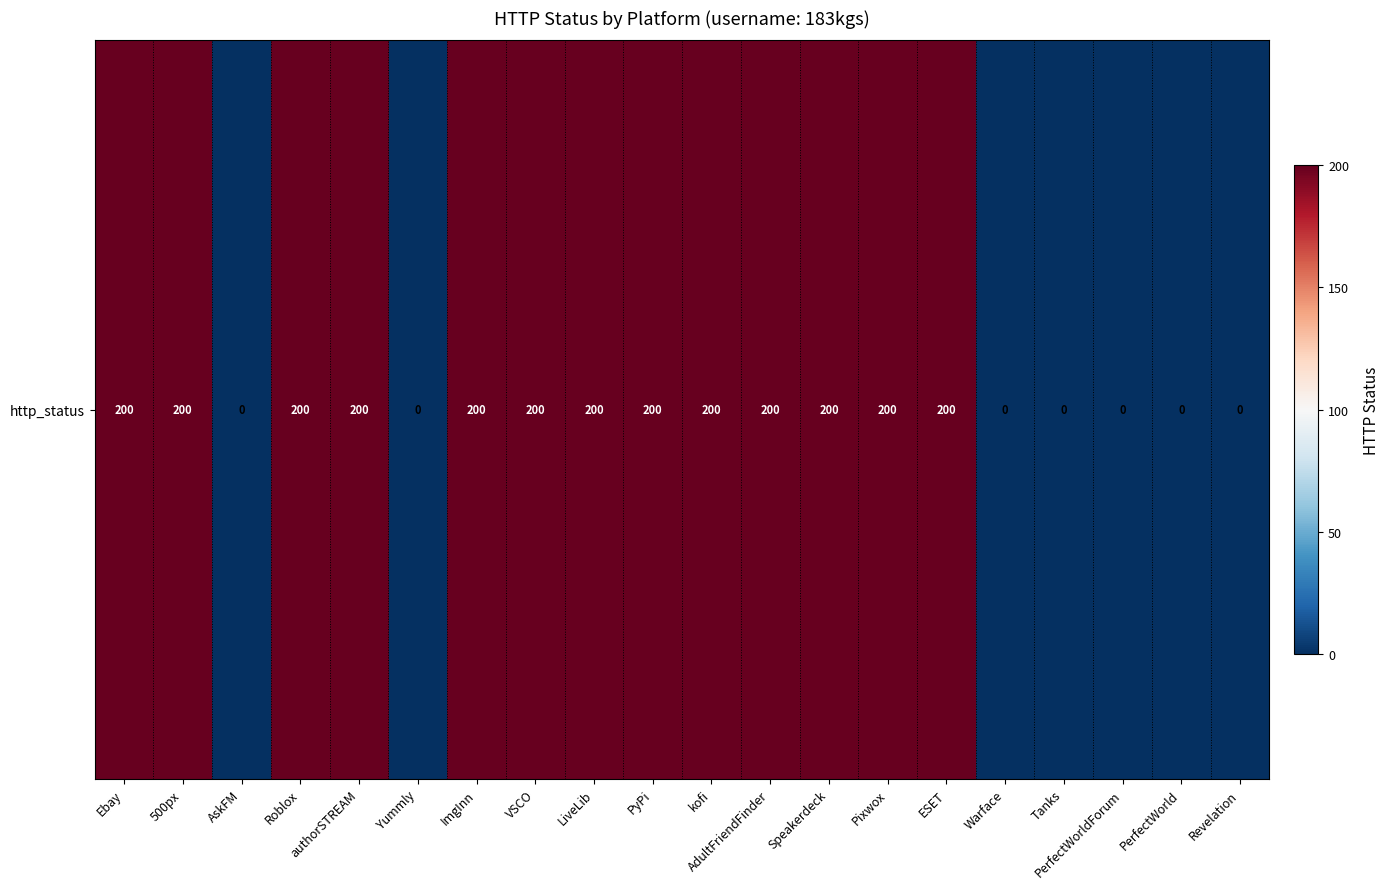

True or false: the data shows 326 at kofi.

False